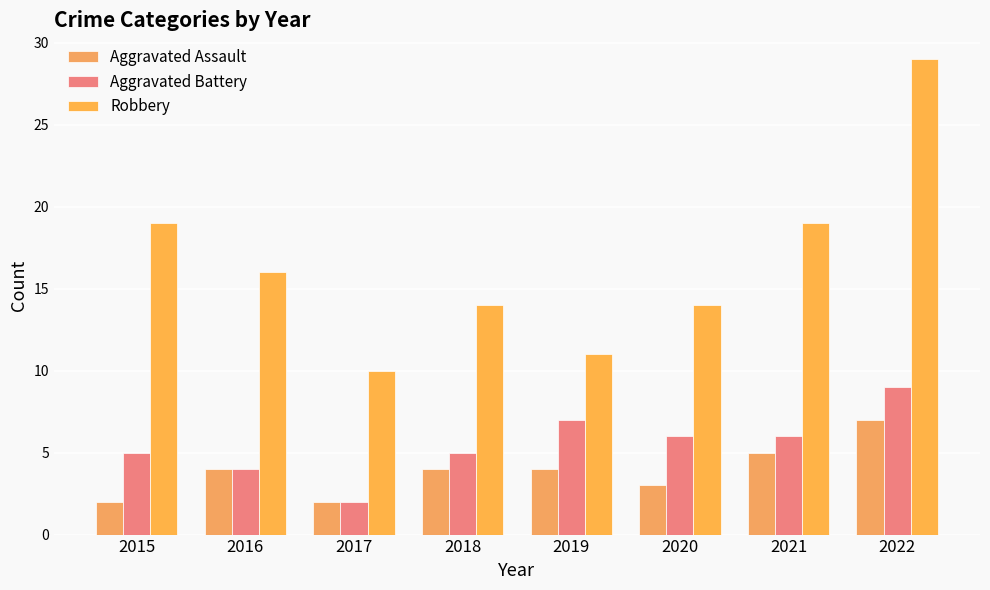

What is the smallest value displayed?

2